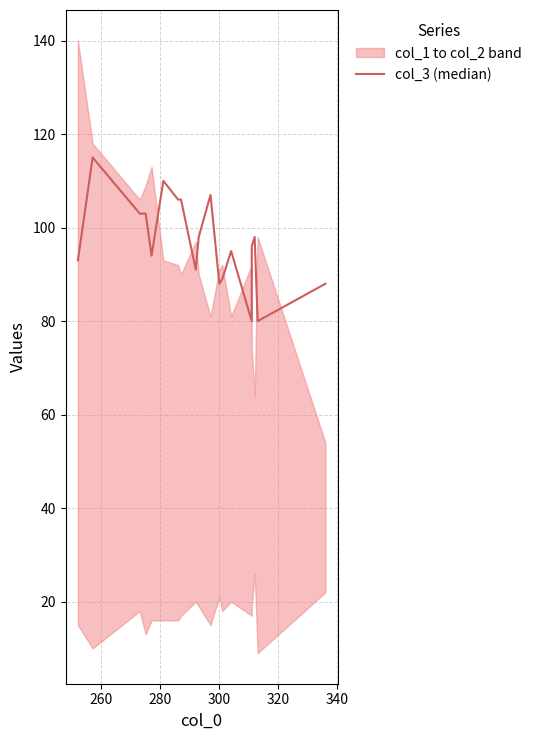

Where is the first local maximum?

260